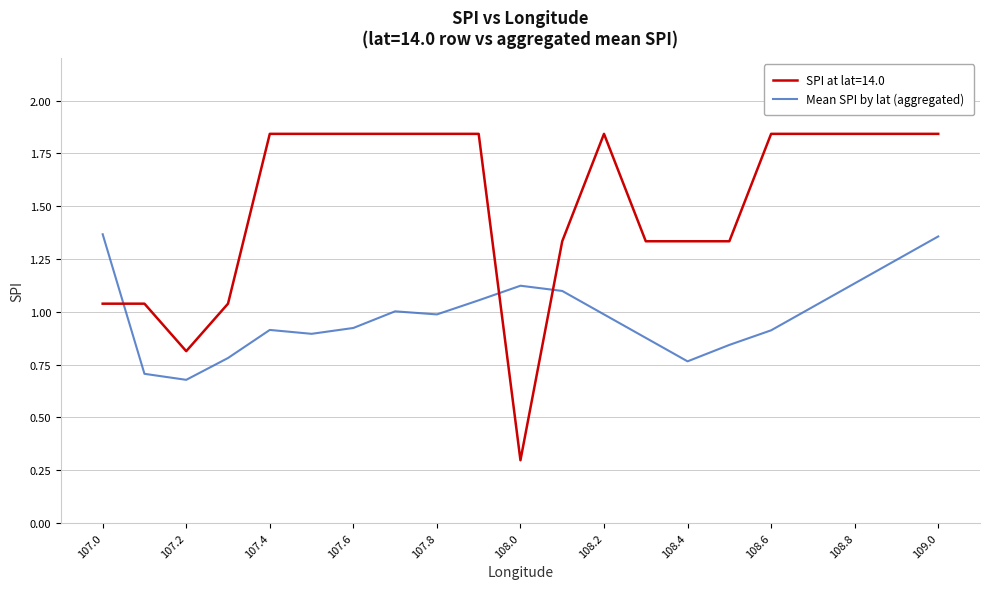

List the series in order of their overall mean, highest first.

SPI at lat=14.0, Mean SPI by lat (aggregated)